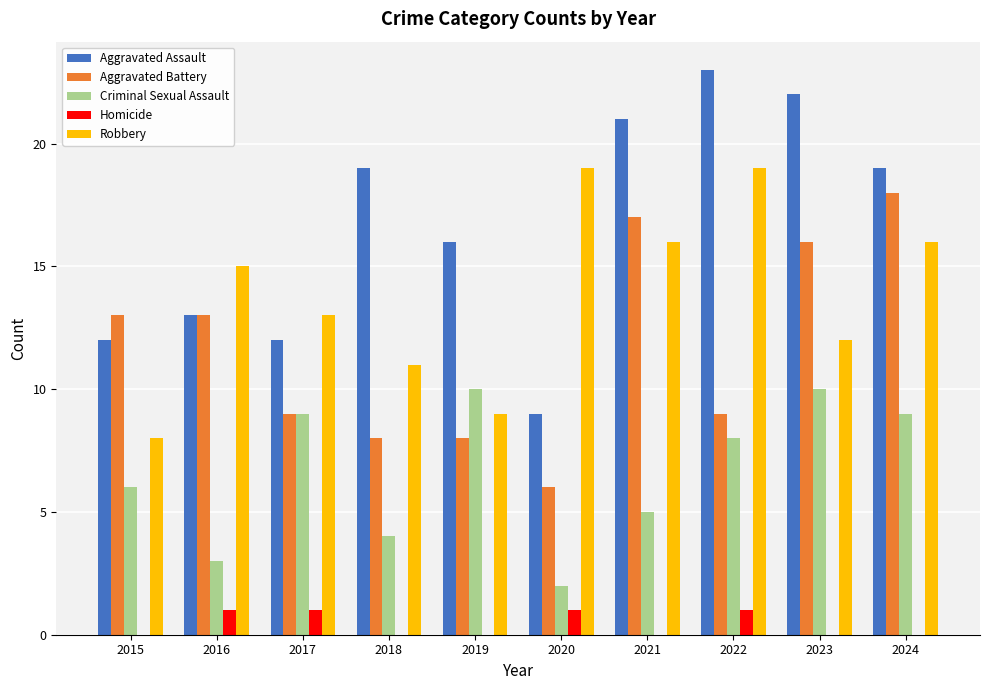

How many categories are shown in the chart?

10